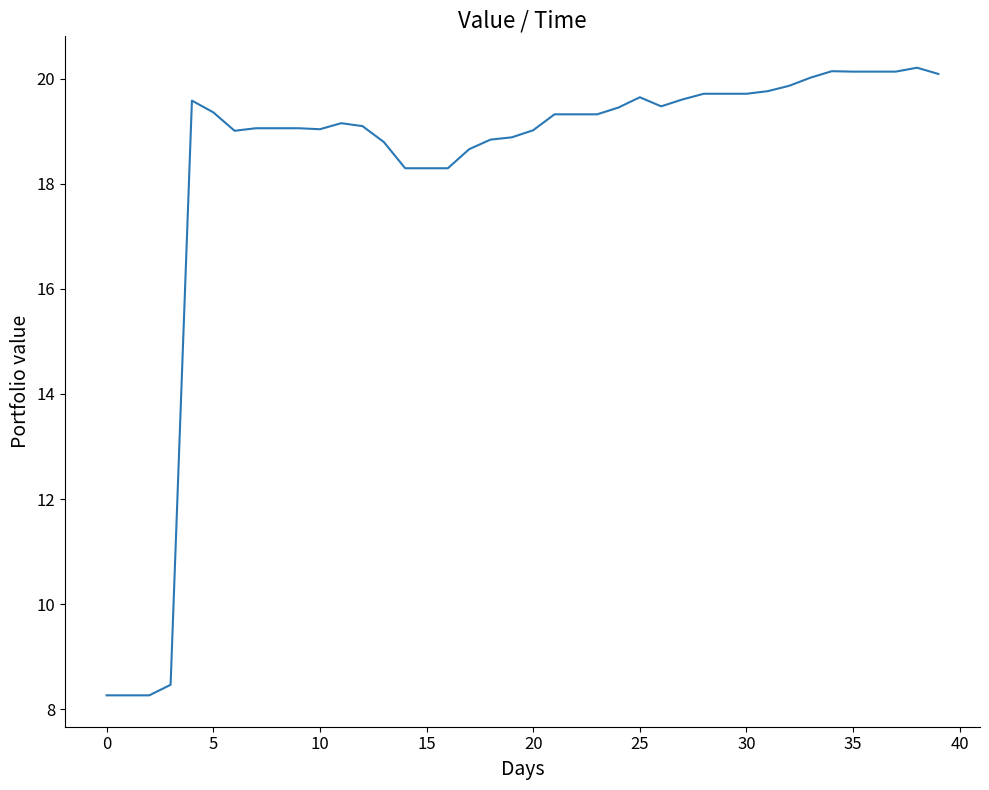

What is the greatest value displayed?

20.2